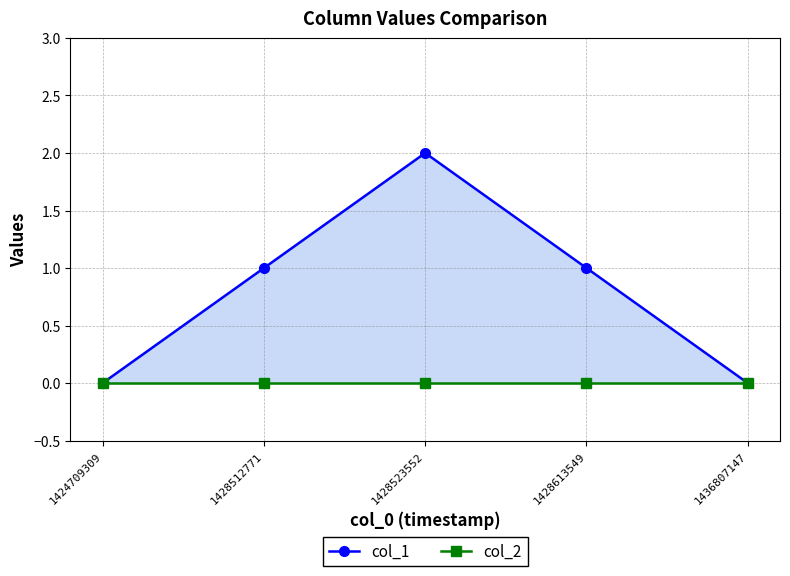

True or false: col_1 has a value of 1 at 1428512771.

False